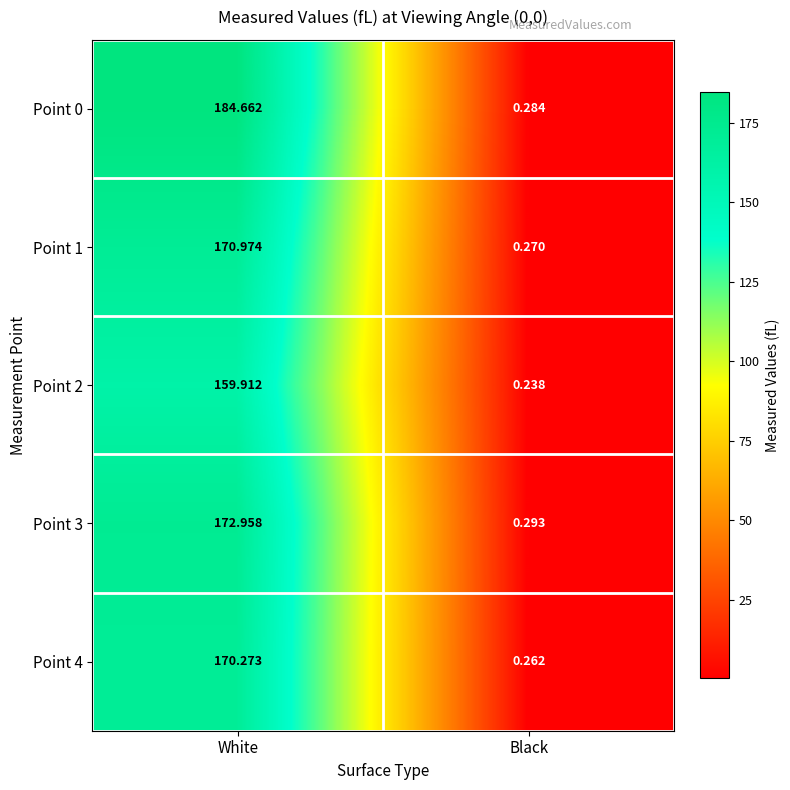

Is the value of Point 1 at Black greater than the value of Point 3 at White?

No